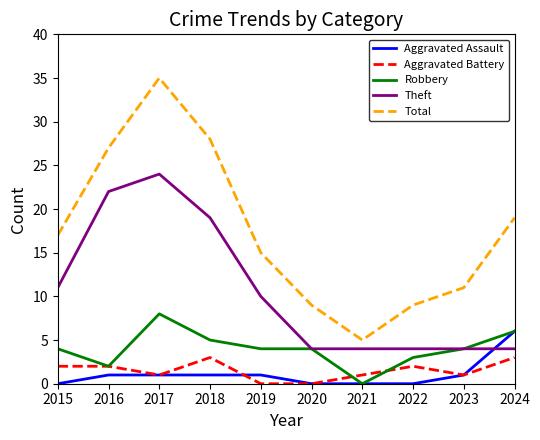

Is the value of Robbery at 2023 greater than the value of Total at 2022?

No